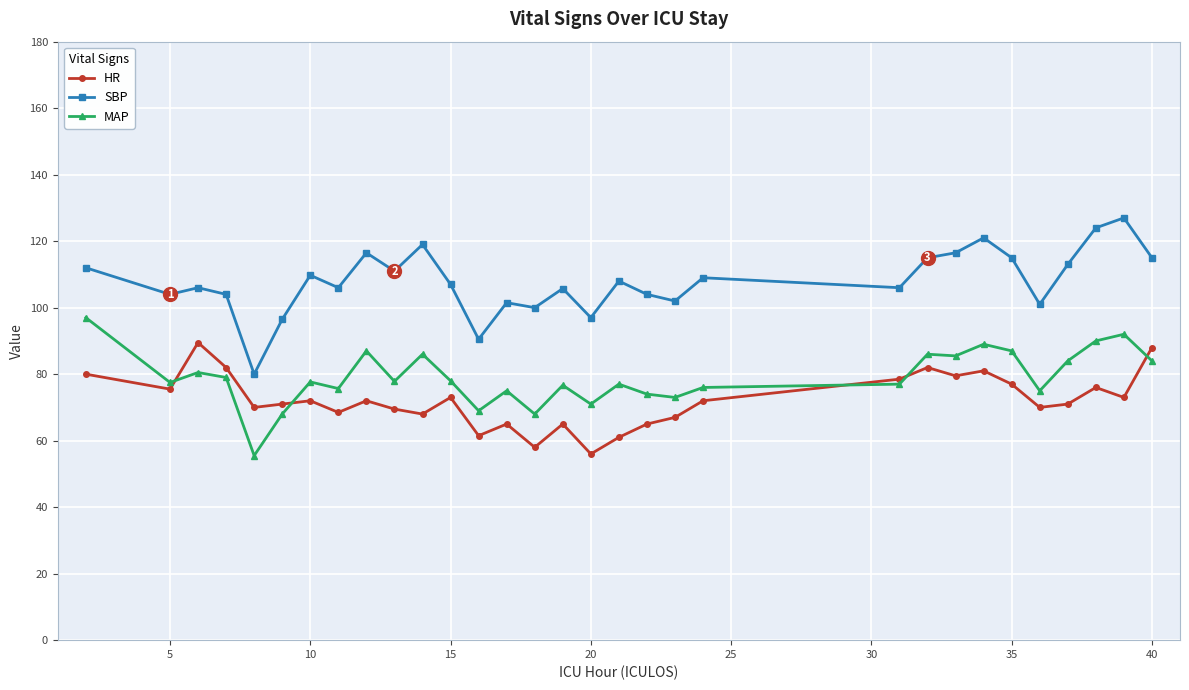

Which series has the largest total across all categories?

SBP